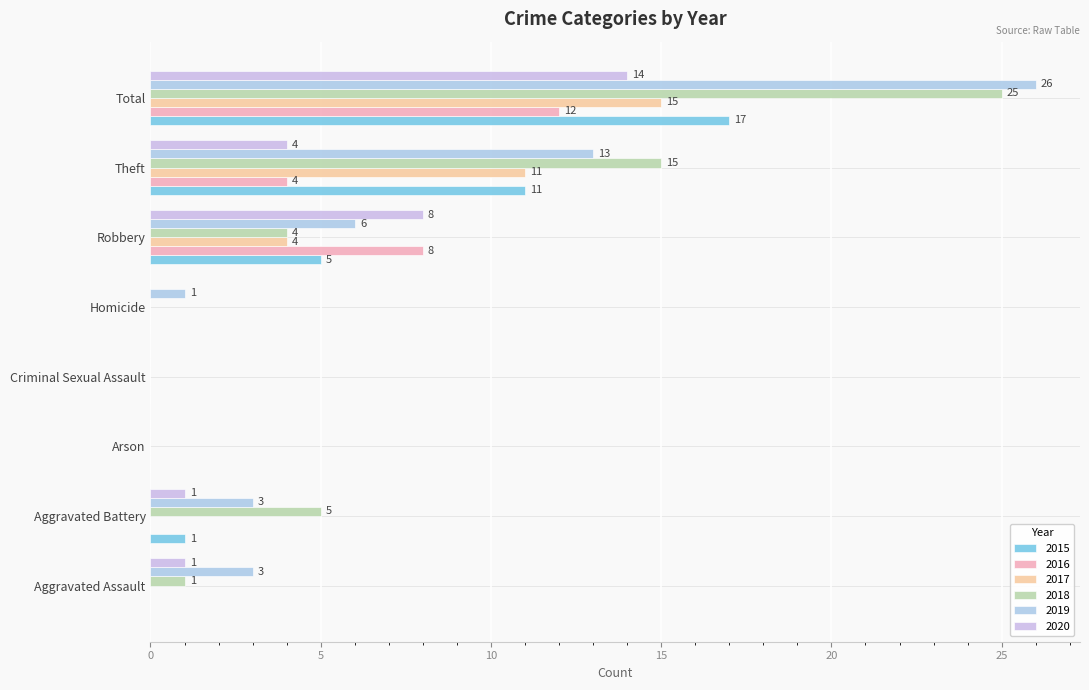

How many data points does each series have?

8